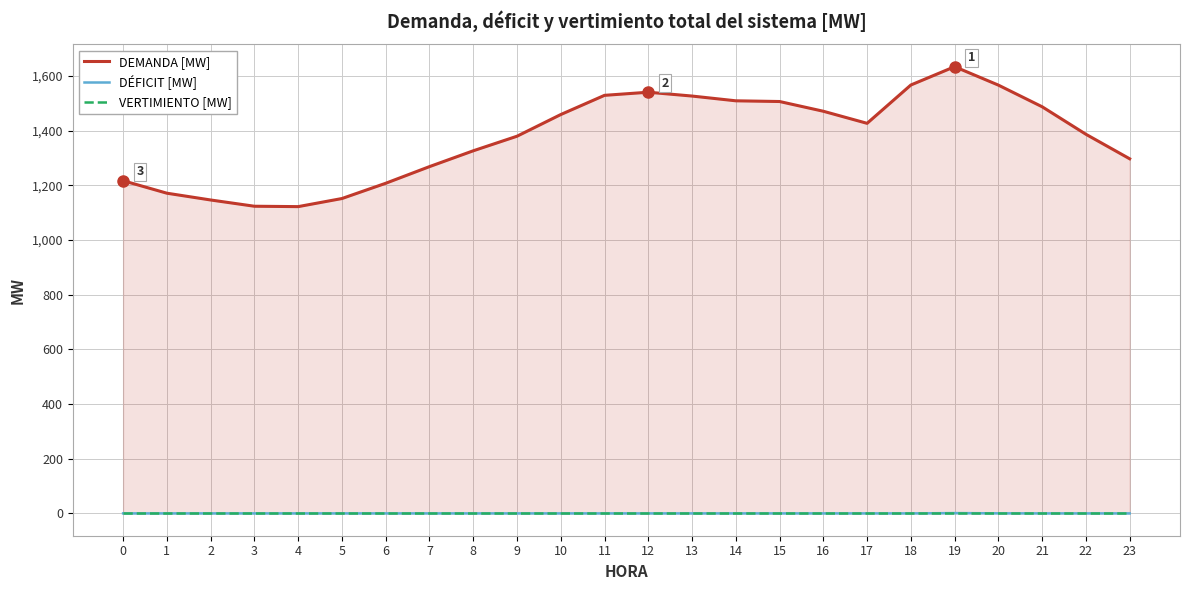

True or false: VERTIMIENTO [MW] has more than 2 interior local peaks.

False